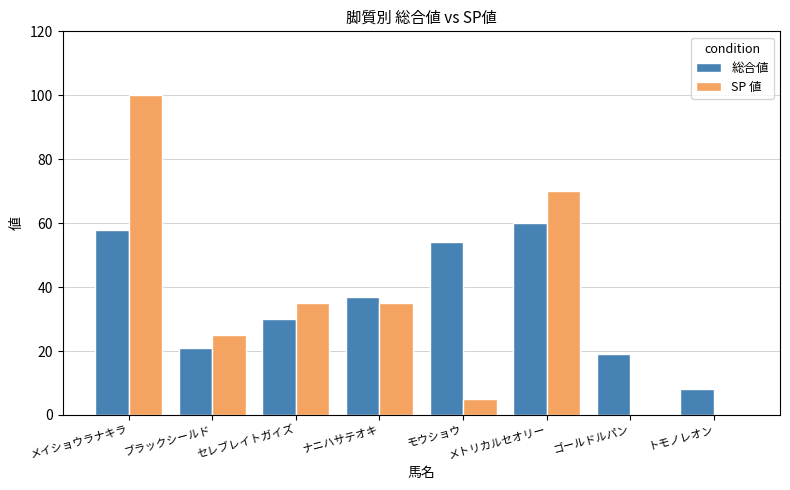

What is the greatest value displayed?

100